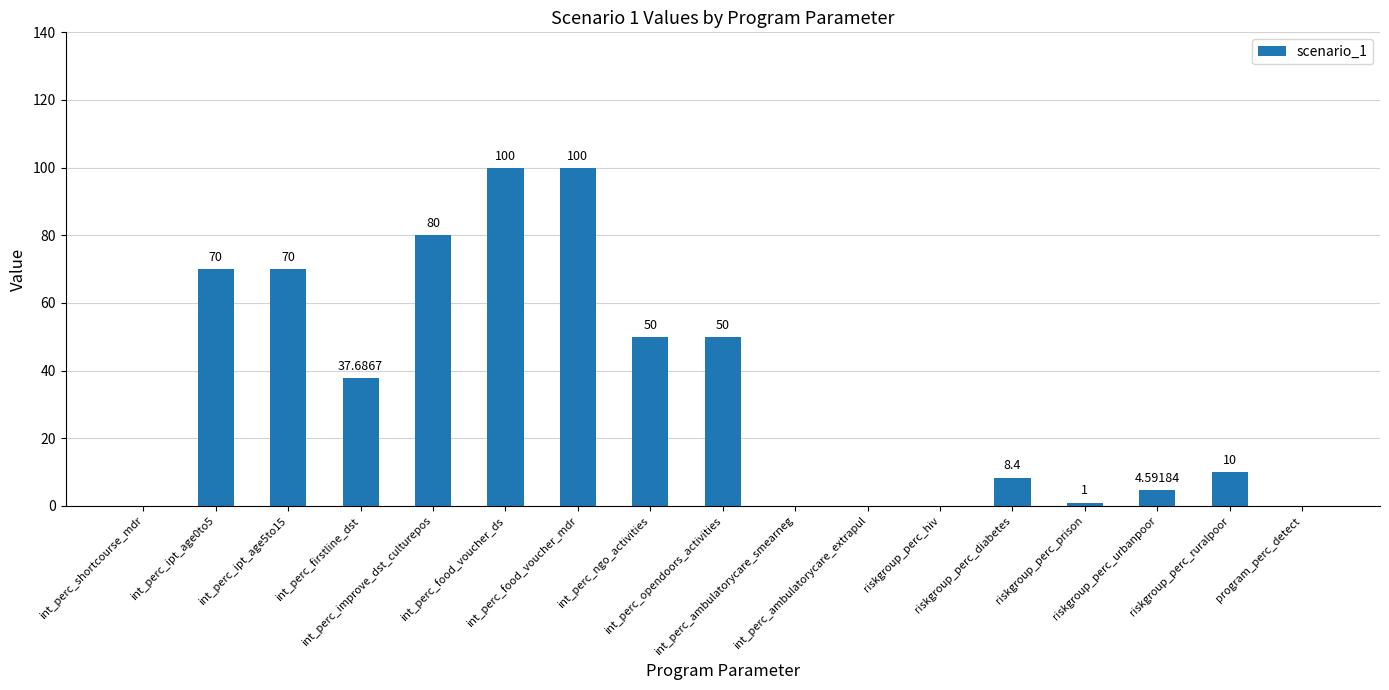

List the labels in order of value, smallest first.

int_perc_shortcourse_mdr, int_perc_ambulatorycare_smearneg, int_perc_ambulatorycare_extrapul, riskgroup_perc_hiv, program_perc_detect, riskgroup_perc_prison, riskgroup_perc_urbanpoor, riskgroup_perc_diabetes, riskgroup_perc_ruralpoor, int_perc_firstline_dst, int_perc_ngo_activities, int_perc_opendoors_activities, int_perc_ipt_age0to5, int_perc_ipt_age5to15, int_perc_improve_dst_culturepos, int_perc_food_voucher_ds, int_perc_food_voucher_mdr